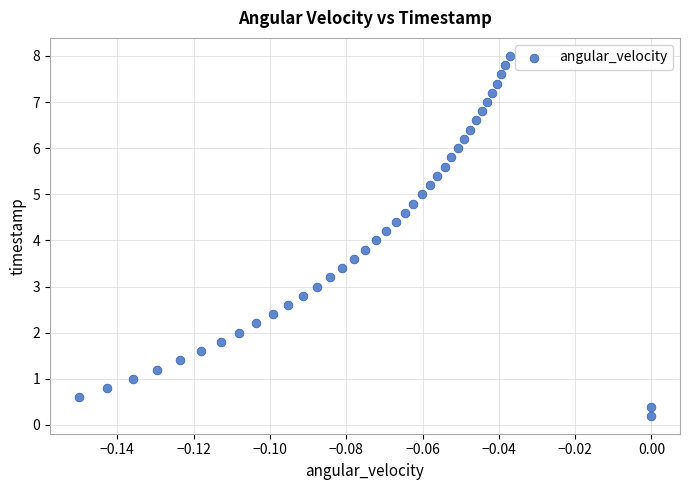

What is the range of Y values (max minus min)?

7.8